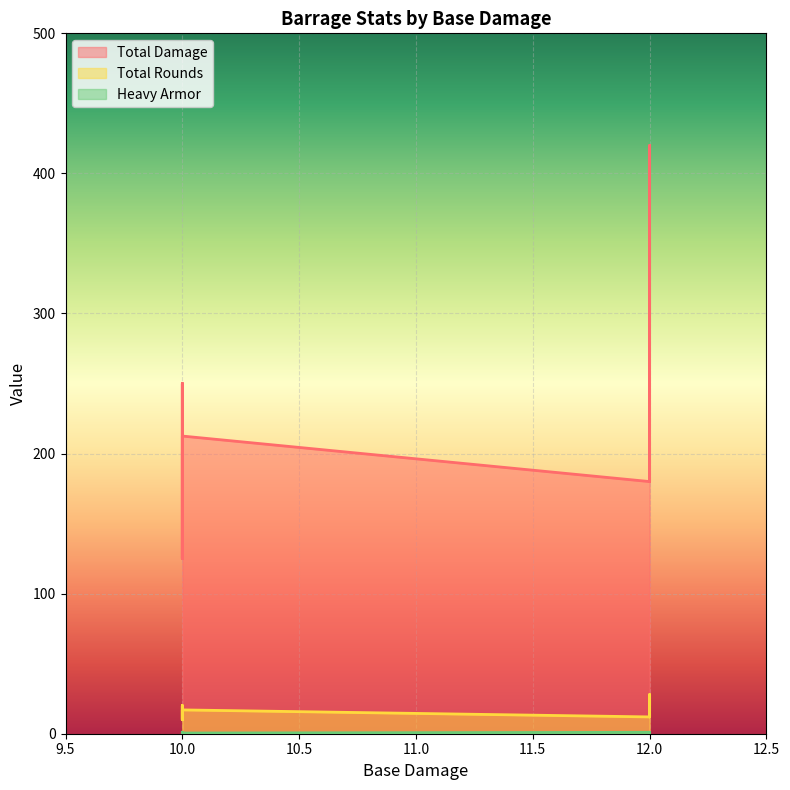

The Total Damage series shows 165.6 at 12. True or false?

False